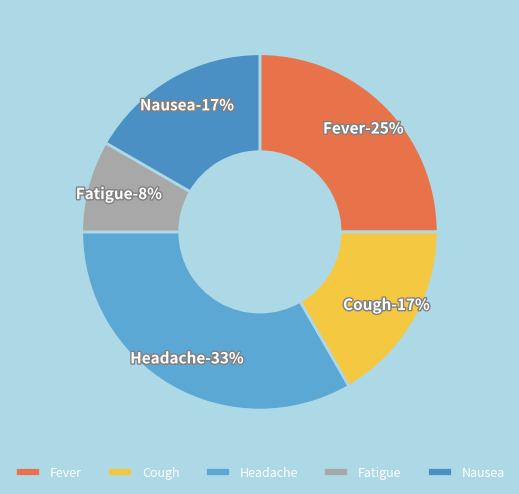

Count the number of slices in the pie.

5